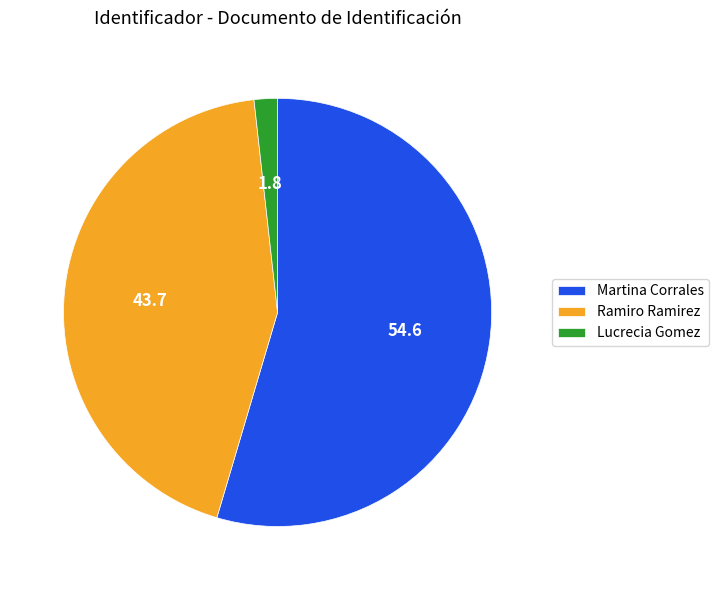

Approximately how many times larger is the value at Martina Corrales compared to Lucrecia Gomez?

31.0